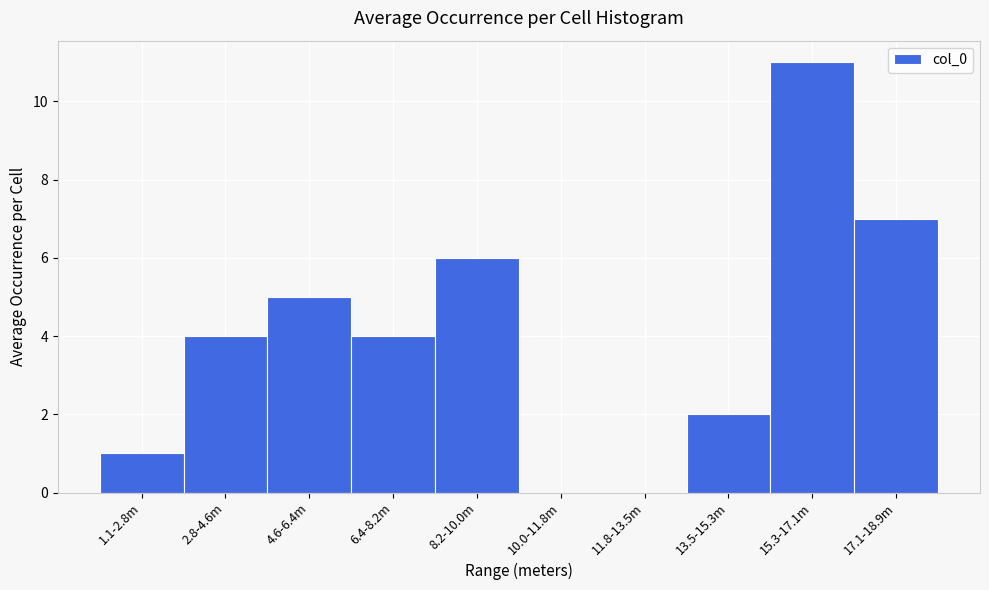

Reading right to left, extract all data points from this chart.

17.1-18.9m=7	15.3-17.1m=11	13.5-15.3m=2	11.8-13.5m=0	10.0-11.8m=0	8.2-10.0m=6	6.4-8.2m=4	4.6-6.4m=5	2.8-4.6m=4	1.1-2.8m=1